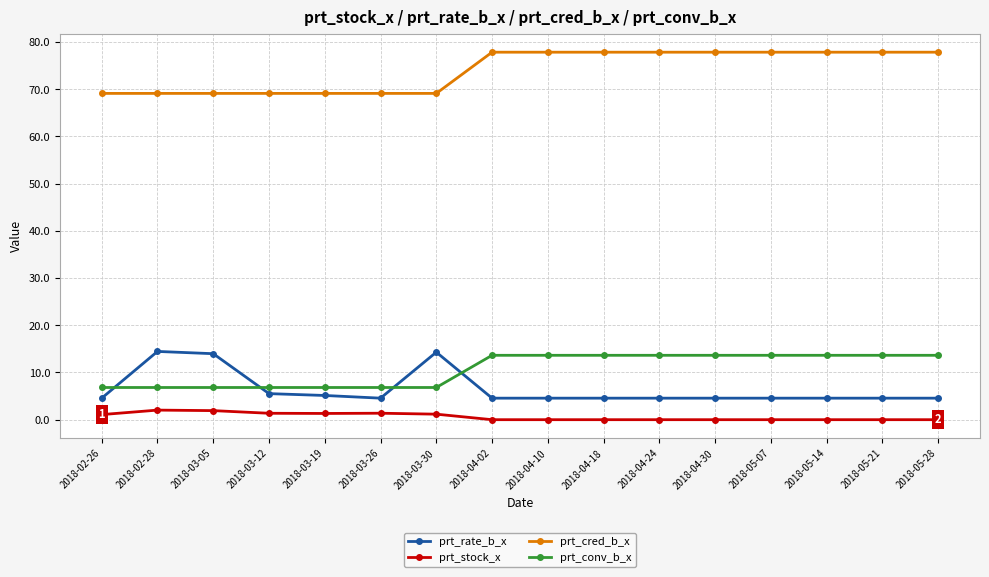

What is the label of the 3rd point from the left?

2018-03-05